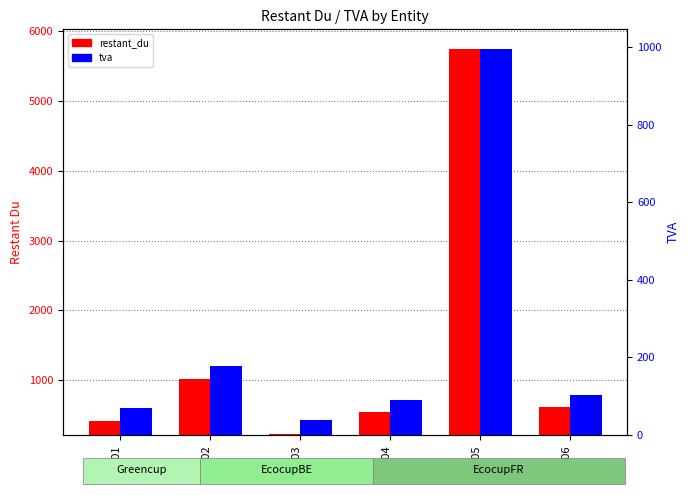

List the labels in order of restant_du value, largest first.

ID_005, ID_002, ID_006, ID_004, ID_001, ID_003